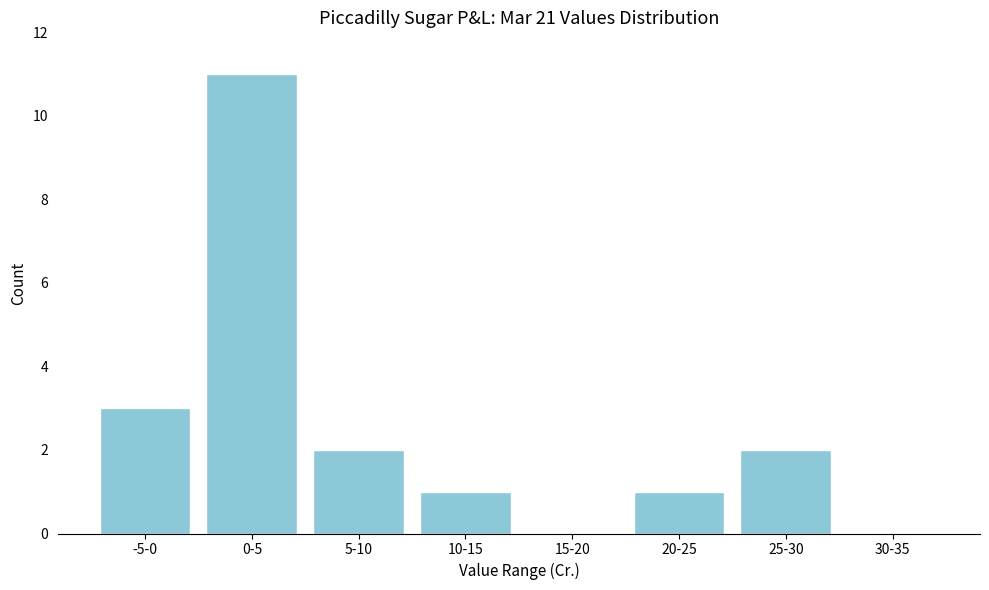

Reading left to right, what are all the values shown in this chart?

-5-0=3	0-5=11	5-10=2	10-15=1	15-20=0	20-25=1	25-30=2	30-35=0